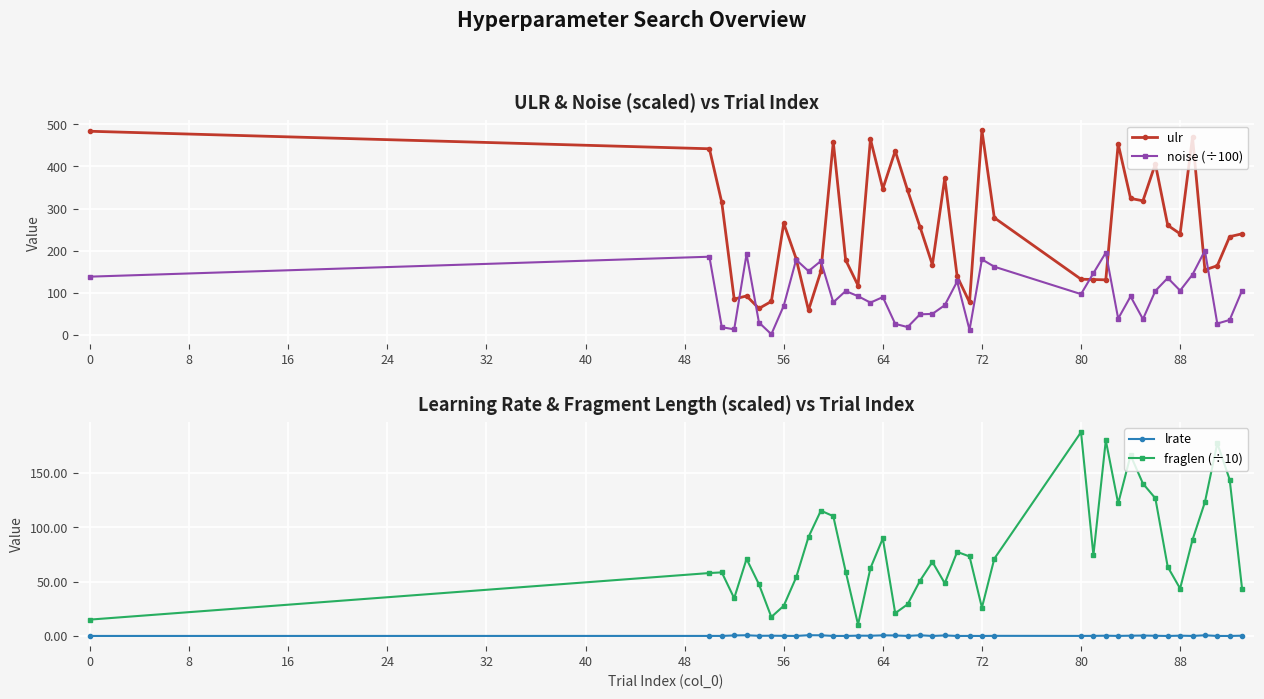

What is the lowest value of the fraglen (÷10) series?

10.5